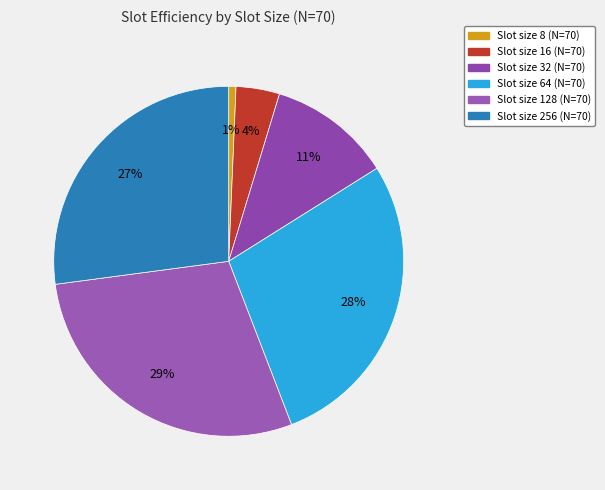

How many segments does this pie chart have?

6